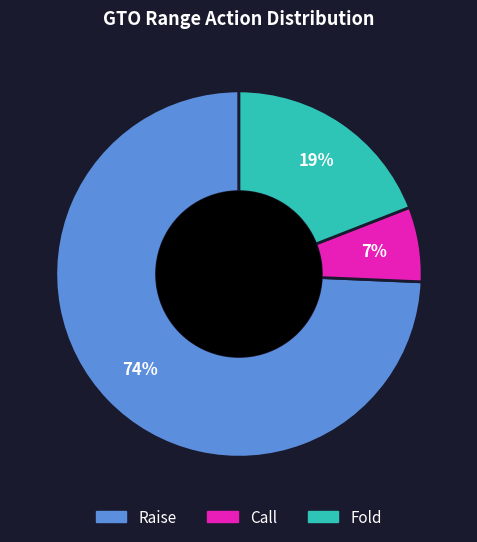

True or false: Call accounts for 7% of the total.

True